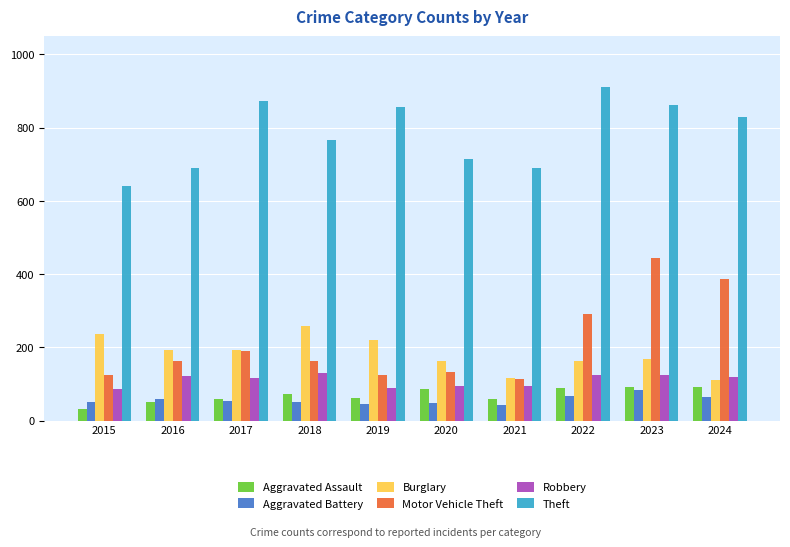

How many values in the Aggravated Assault series are below 72?

5